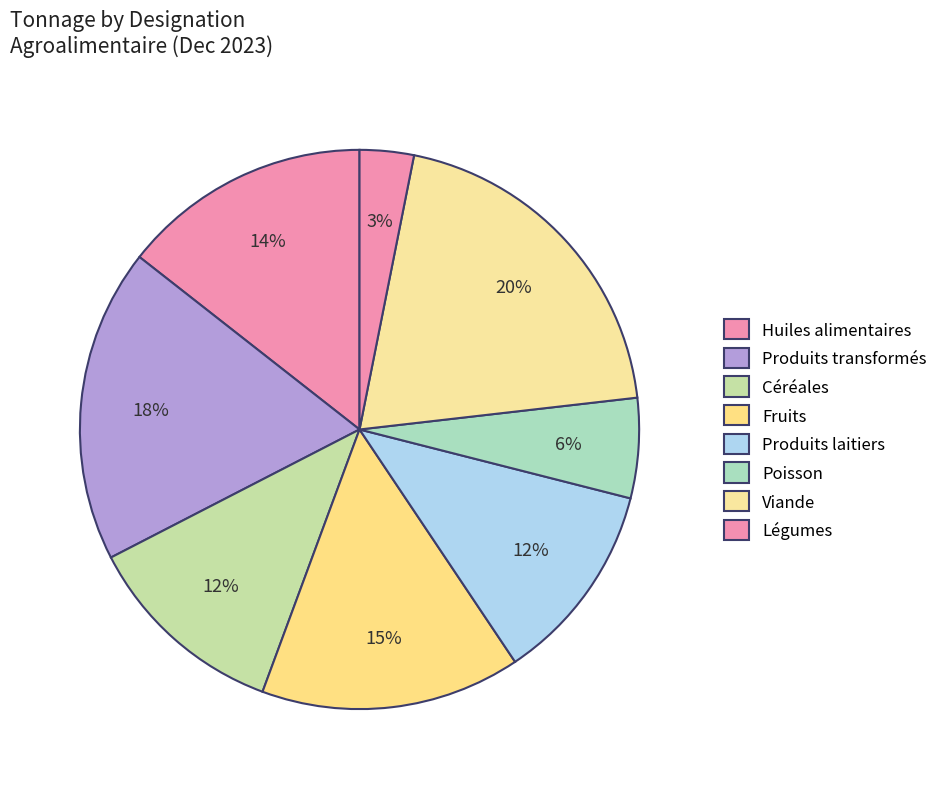

To the nearest percent, what percentage of the pie is Produits laitiers?

12%